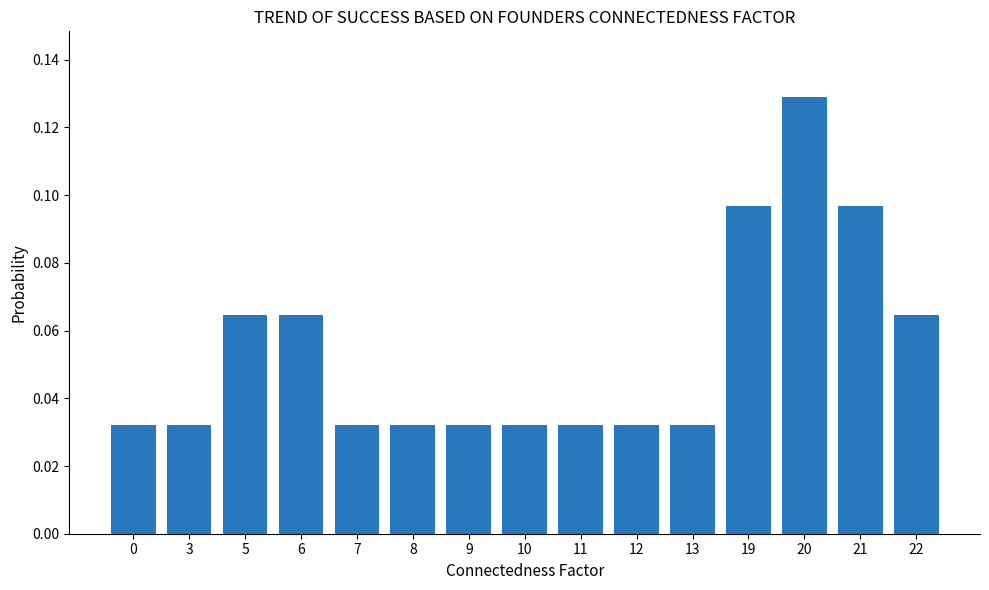

Which category has the highest value across all series?

20